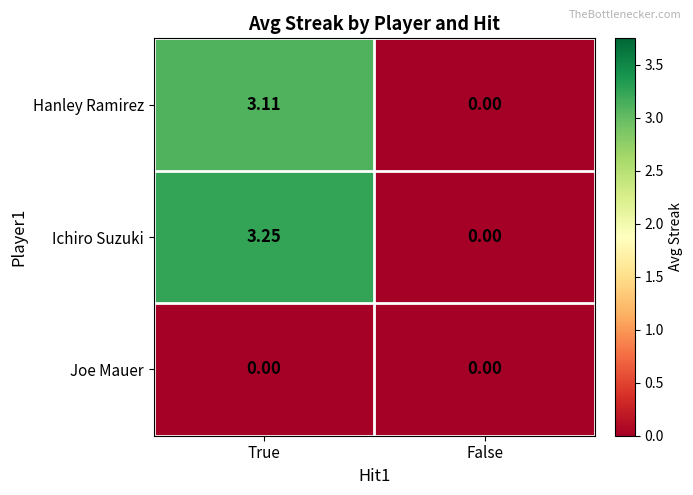

Where is Ichiro Suzuki nearest to the value 1?

False